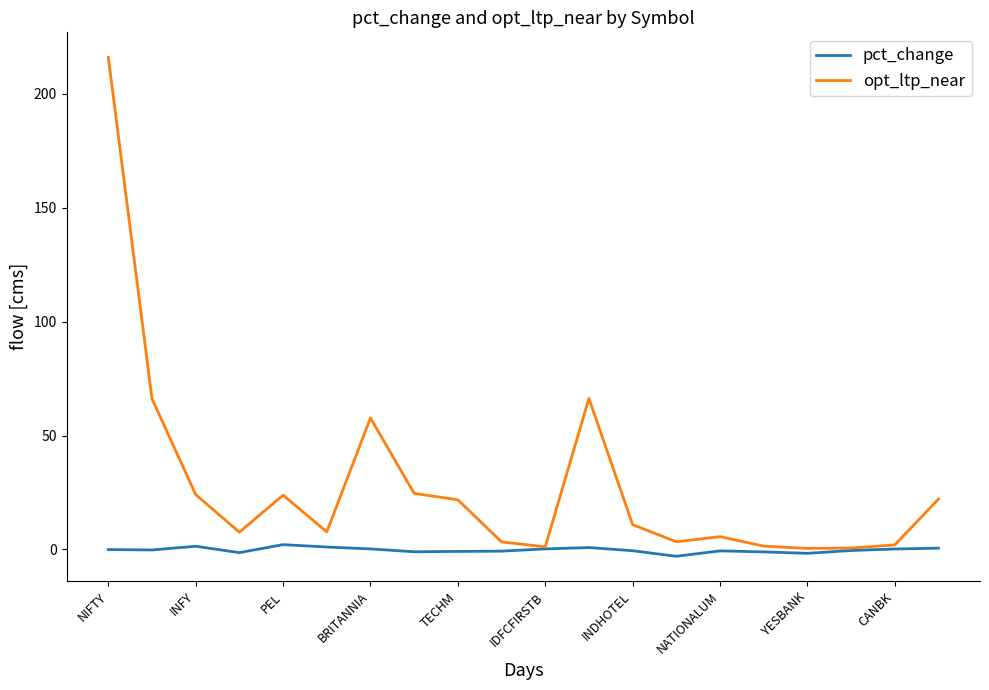

Which series has the widest spread of values?

opt_ltp_near